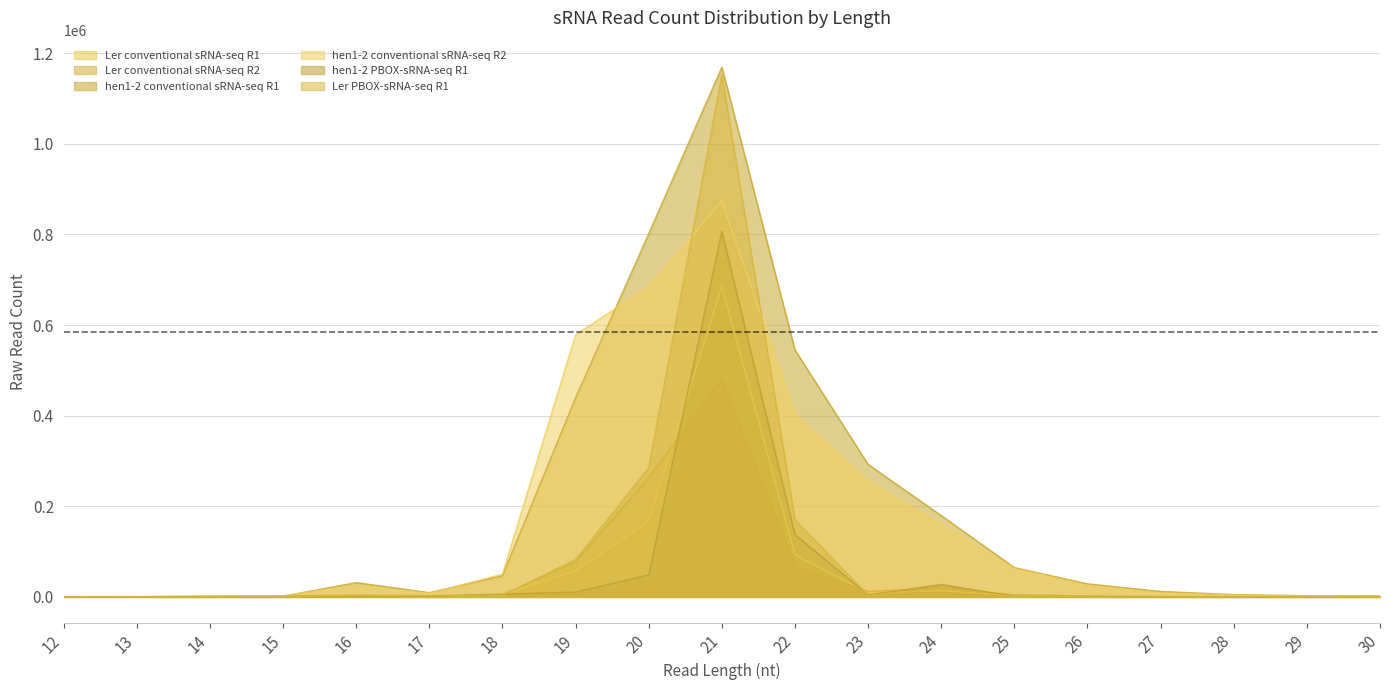

True or false: hen1-2 PBOX-sRNA-seq R1 has a value of 806669 at 21.

True